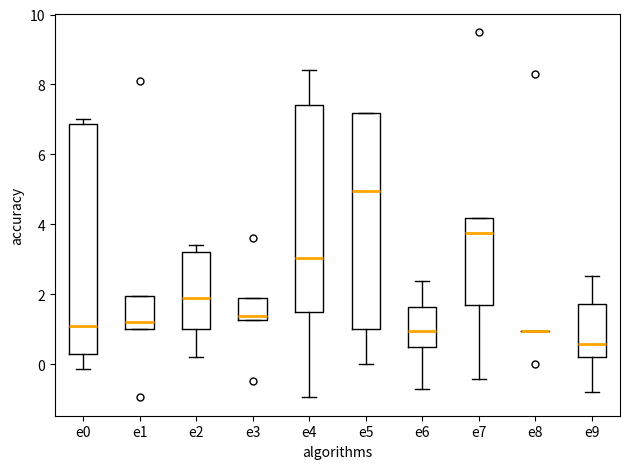

Comparing the boxes themselves (not the whiskers), which one is the tallest?

e0